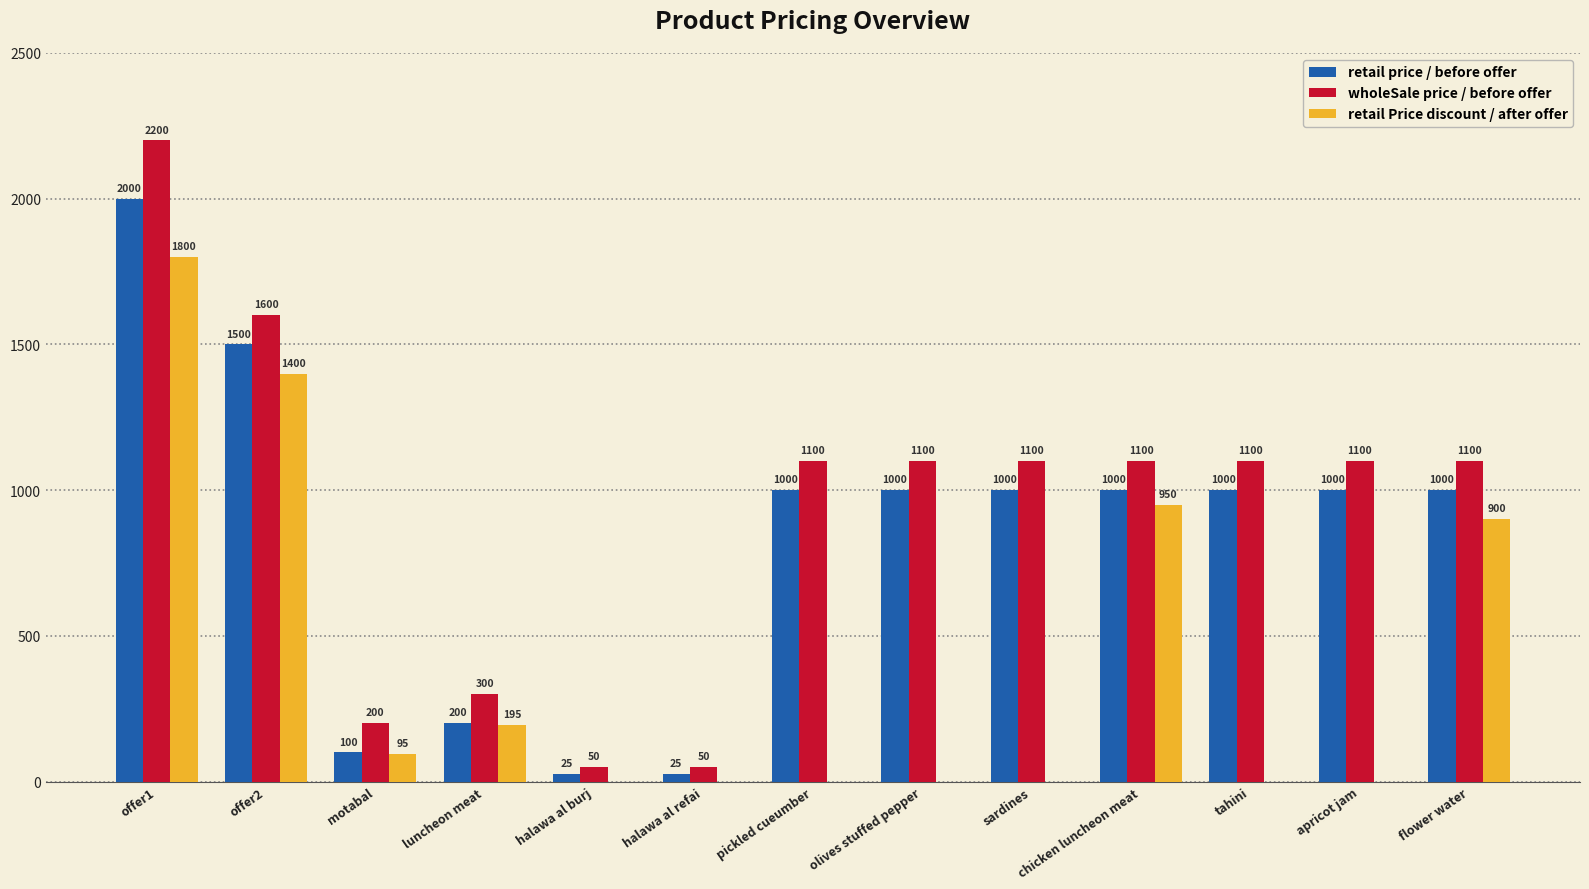

What is the maximum value shown in the chart?

2200